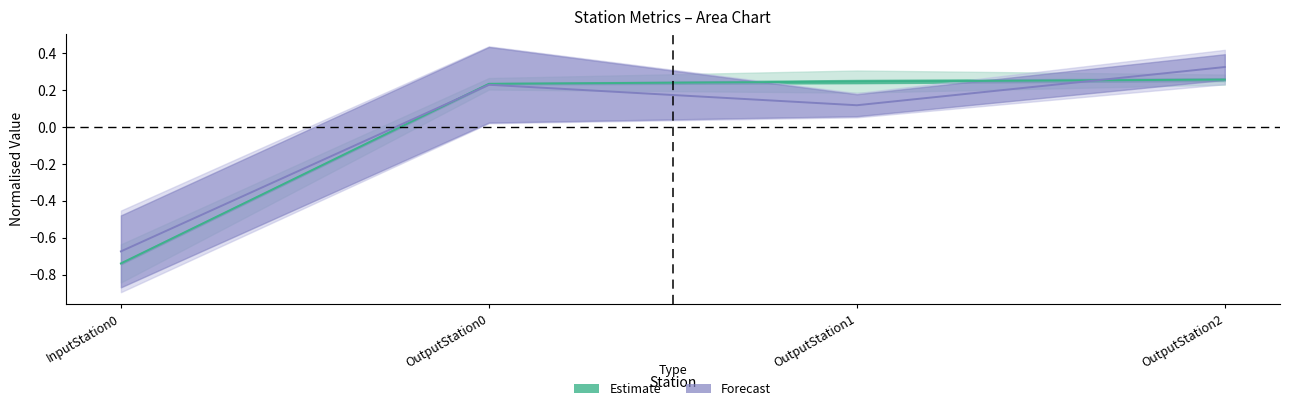

What is the label of the 4th point from the left?

OutputStation2